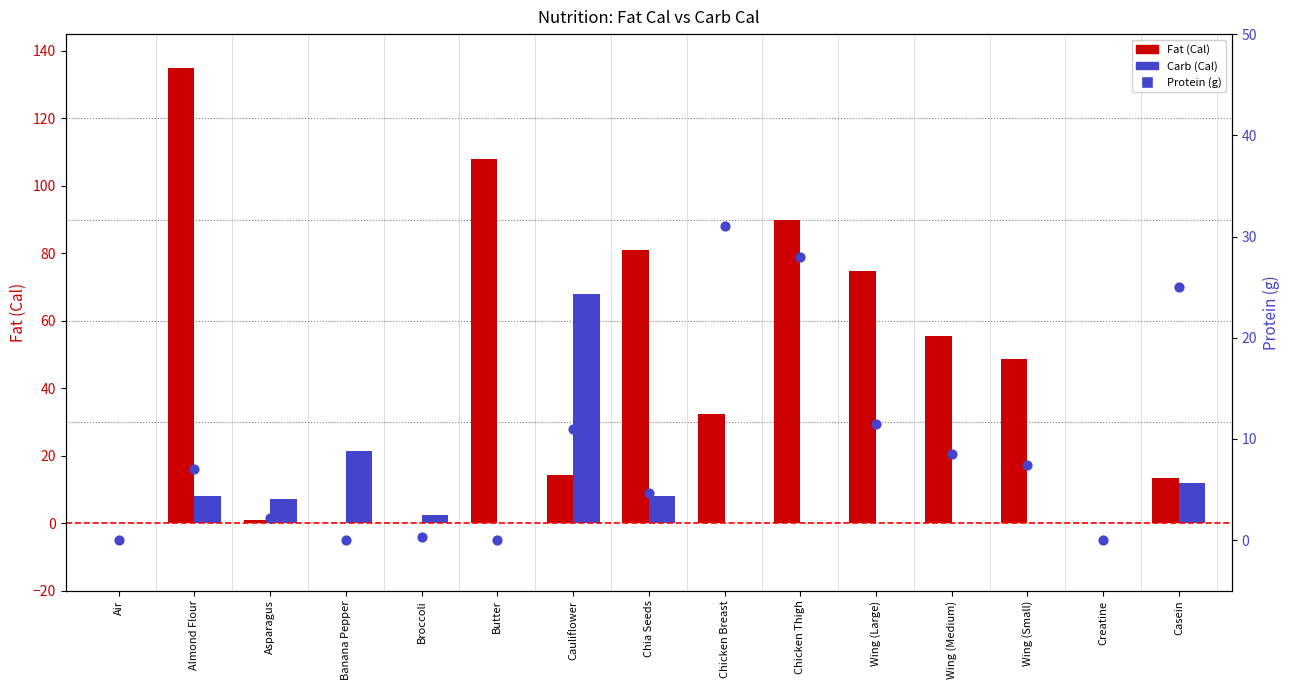

Is the value of Carb (Cal) at Creatine greater than the value of Fat (Cal) at Butter?

No